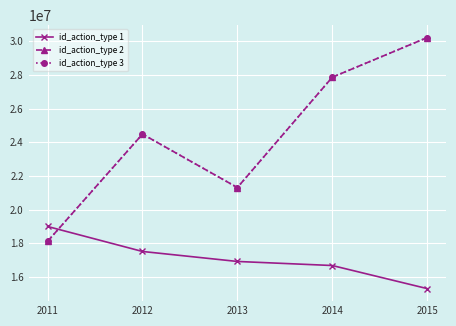

Does the chart have visible grid lines?

Yes